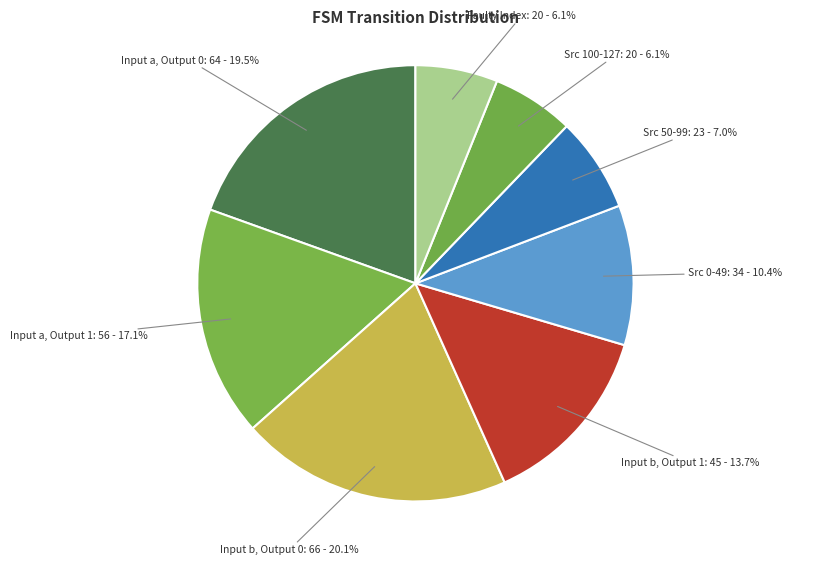

How many slices are in this pie chart?

8